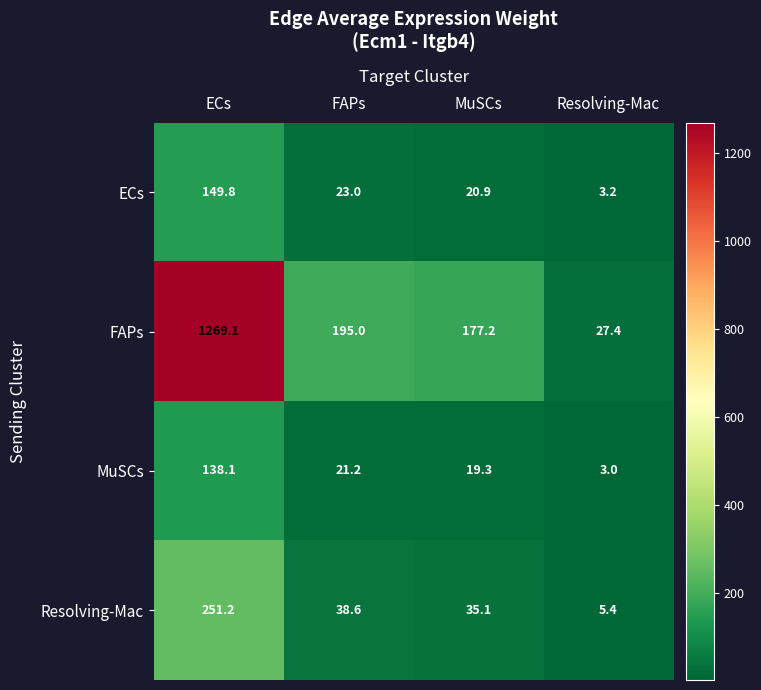

At which category is the sum across all series the highest?

ECs